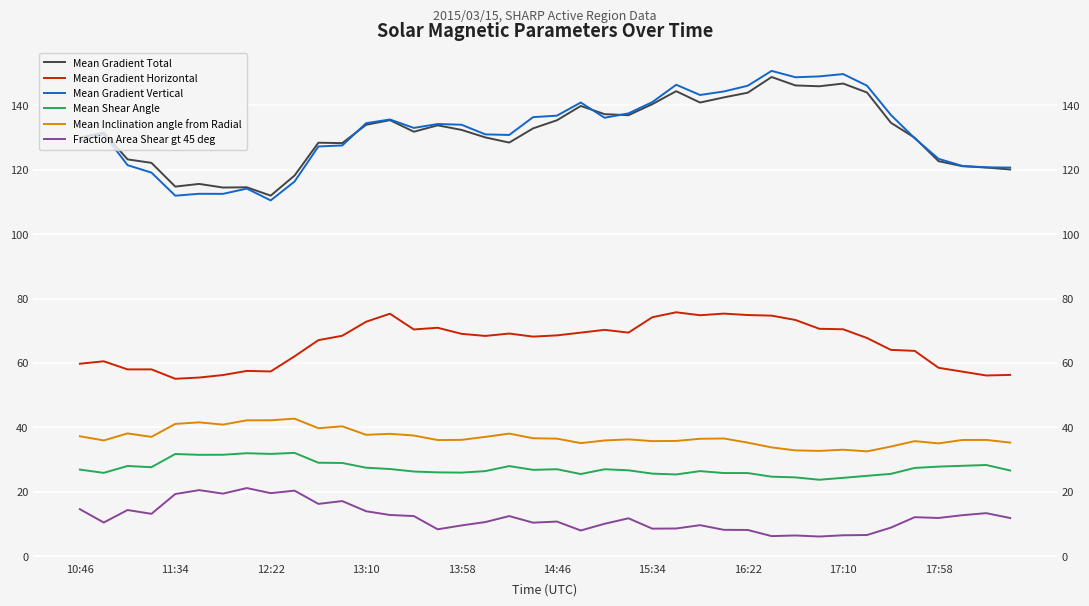

The value of Mean Gradient Total at 33 is 197.6. True or false?

False